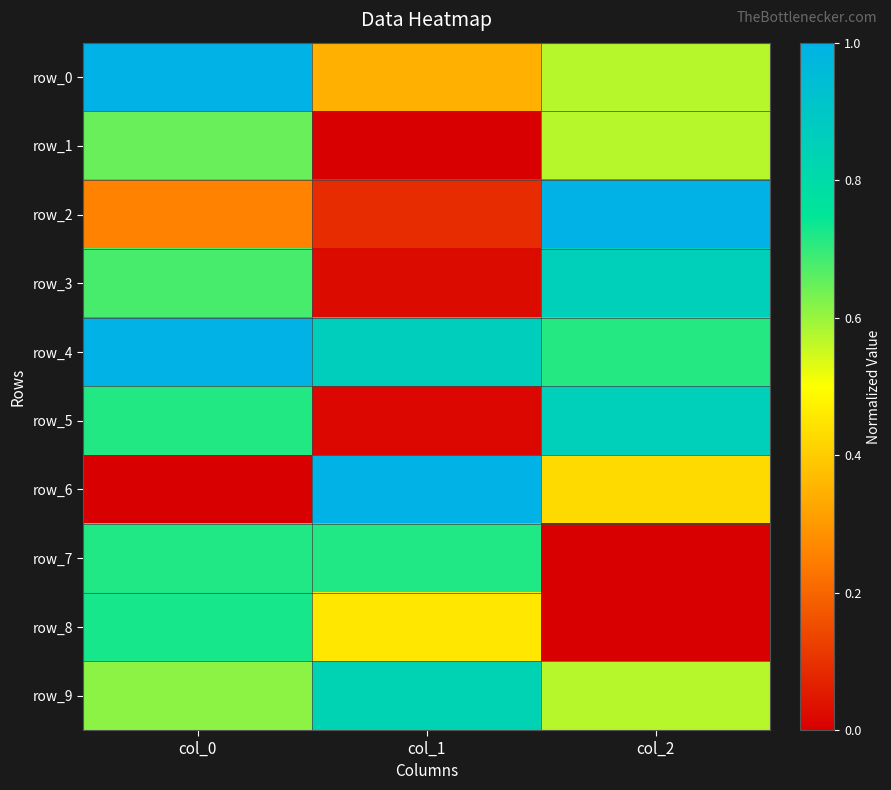

How many data points in row_7 are above 0?

2